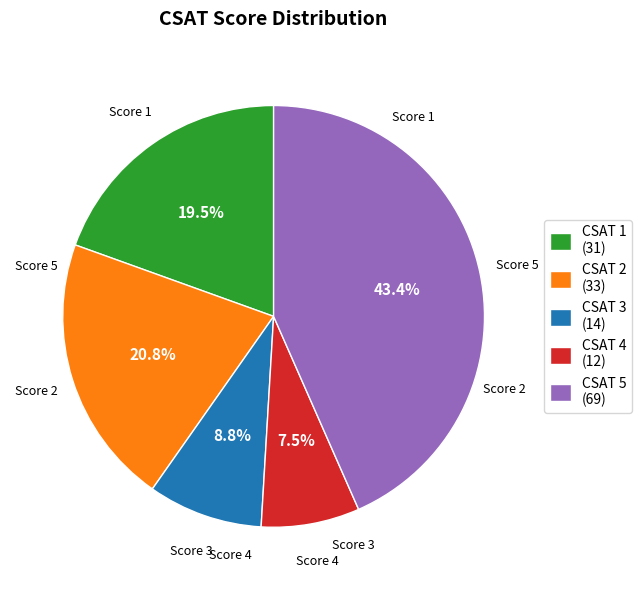

Does CSAT 5 represent more than half of the total?

No